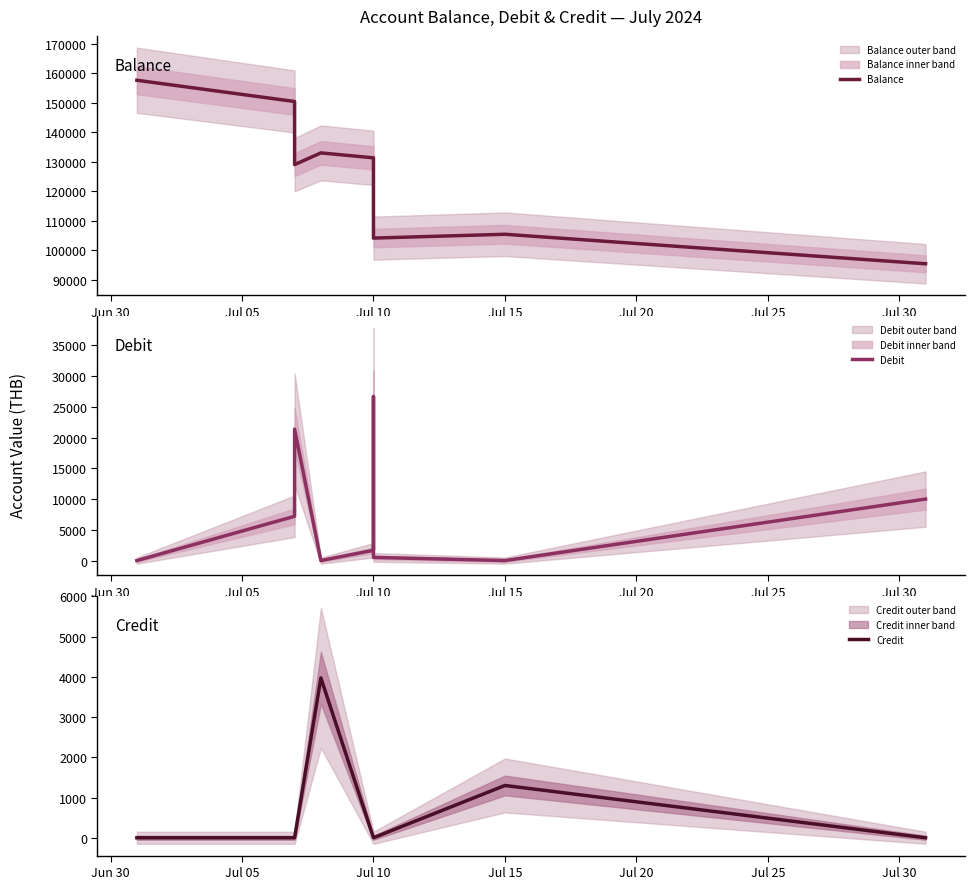

How many lines are shown in the chart?

3